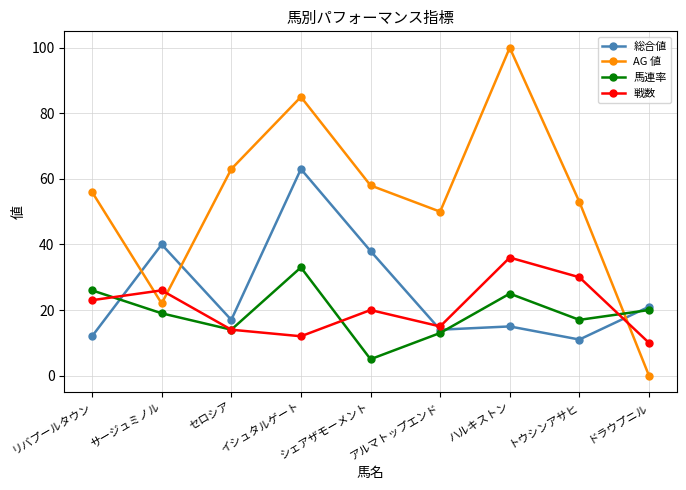

What is the difference between the maximum and minimum values in the 馬連率 series?

28